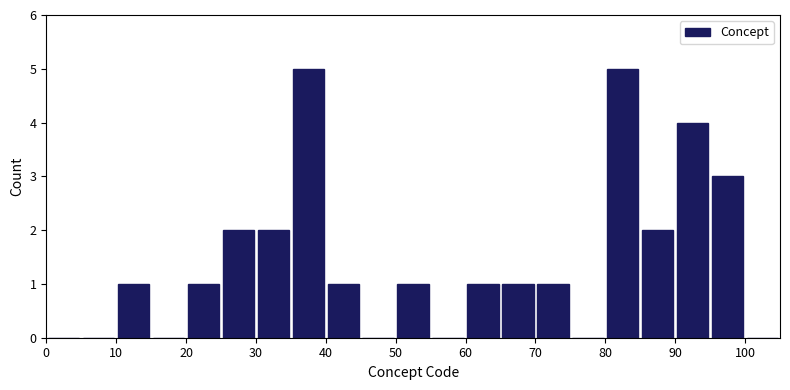

Reading left to right, transcribe this chart: for each bar, give the range it covers on the x-axis and its height. The values are not printed on the chart, so give them approximately, as read against the axis.

0 to 5: 0
5 to 10: 0
10 to 15: 1
15 to 20: 0
20 to 25: 1
25 to 30: 2
30 to 35: 2
35 to 40: 5
40 to 45: 1
45 to 50: 0
50 to 55: 1
55 to 60: 0
60 to 65: 1
65 to 70: 1
70 to 75: 1
75 to 80: 0
80 to 85: 5
85 to 90: 2
90 to 95: 4
95 to 100: 3
100 to 105: 0